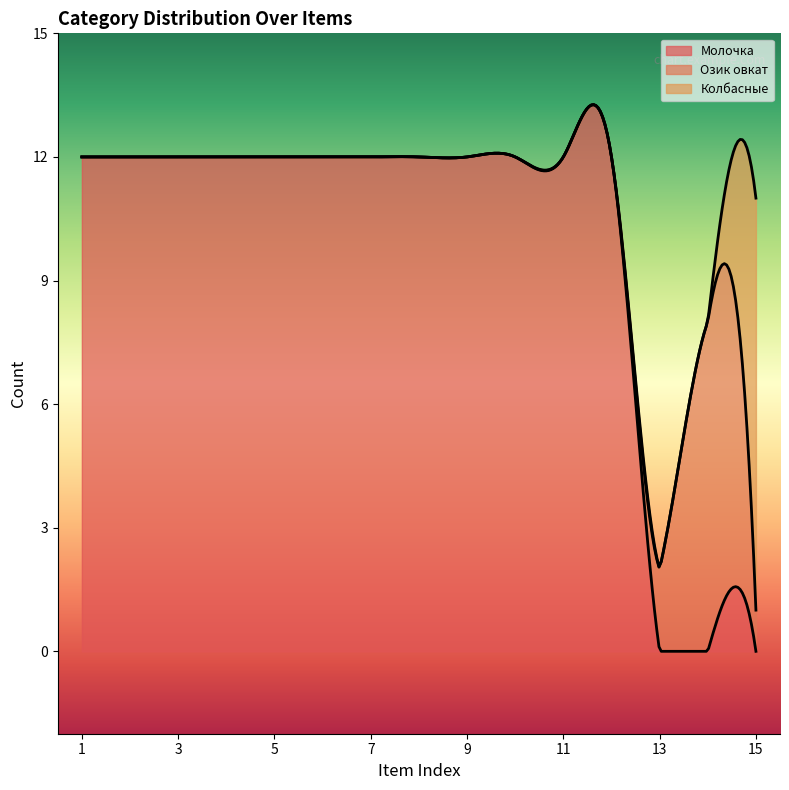

Reading left to right, transcribe all the data shown in this chart.

Молочка: 1=12	2=12	3=12	4=12	5=12	6=12	7=12	8=12	9=12	10=12	11=12	12=12	13=0	14=0	15=0
Озик овкат: 1=0	2=0	3=0	4=0	5=0	6=0	7=0	8=0	9=0	10=0	11=0	12=0	13=2	14=8	15=1
Колбасные: 1=0	2=0	3=0	4=0	5=0	6=0	7=0	8=0	9=0	10=0	11=0	12=0	13=0	14=0	15=10